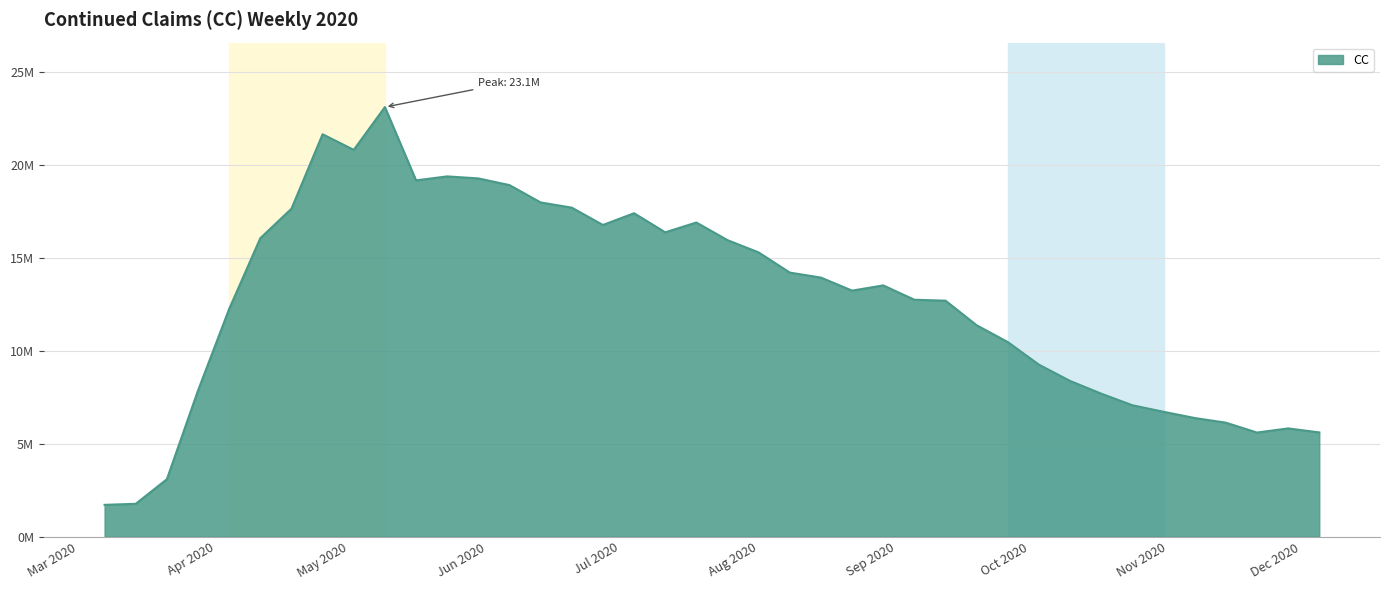

Does the chart have visible grid lines?

Yes